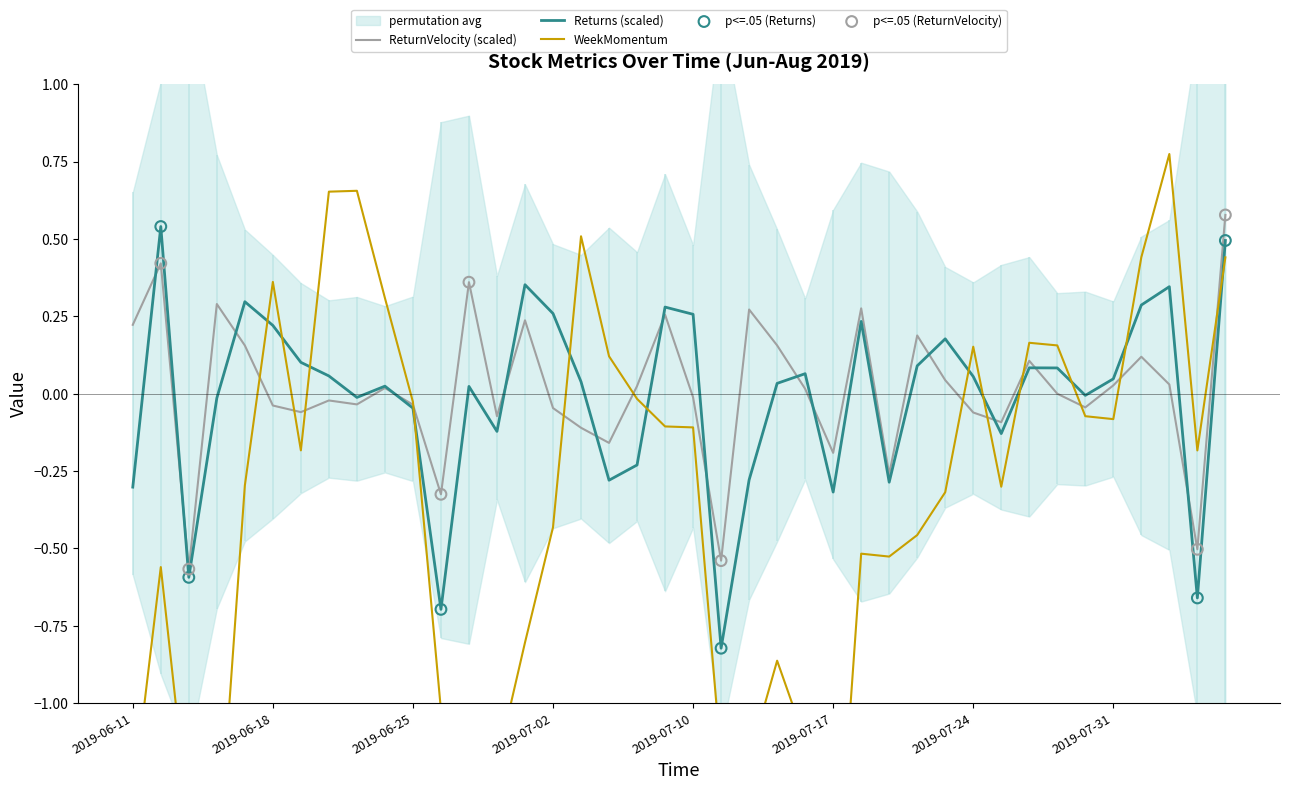

Which series has the largest Y range (max minus min)?

WeekMomentum